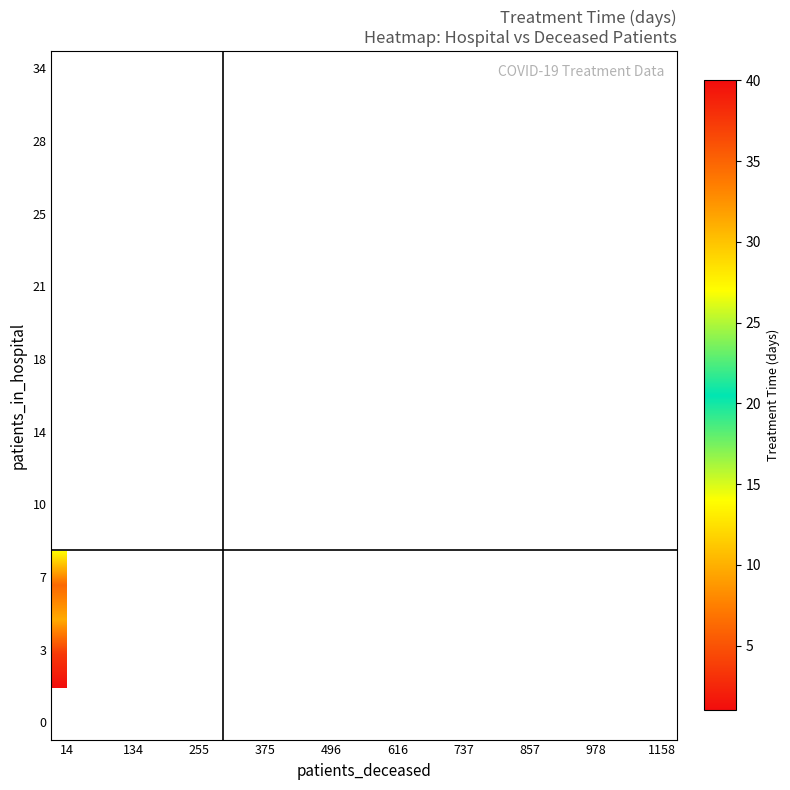

How many distinct data groups are displayed?

20